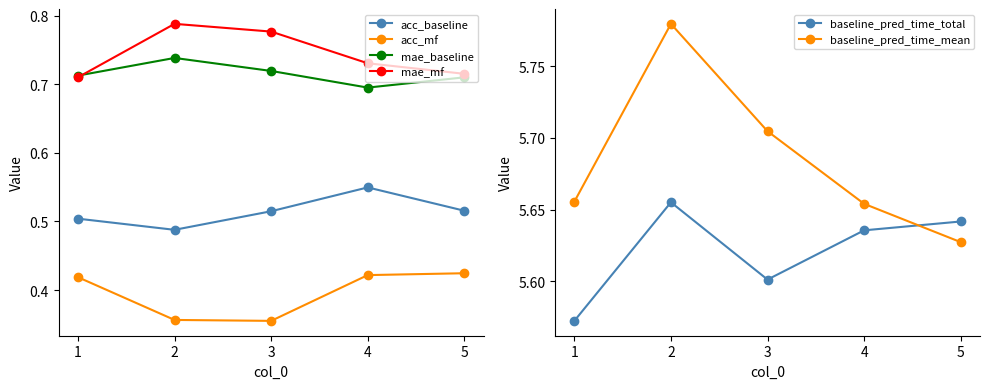

Reading right to left, what are all the values shown in this chart?

acc_baseline: 5=0.5	4=0.5	3=0.5	2=0.5	1=0.5
acc_mf: 5=0.4	4=0.4	3=0.4	2=0.4	1=0.4
mae_baseline: 5=0.7	4=0.7	3=0.7	2=0.7	1=0.7
mae_mf: 5=0.7	4=0.7	3=0.8	2=0.8	1=0.7
baseline_pred_time_total: 5=5.6	4=5.6	3=5.6	2=5.7	1=5.6
baseline_pred_time_mean: 5=5.6	4=5.7	3=5.7	2=5.8	1=5.7